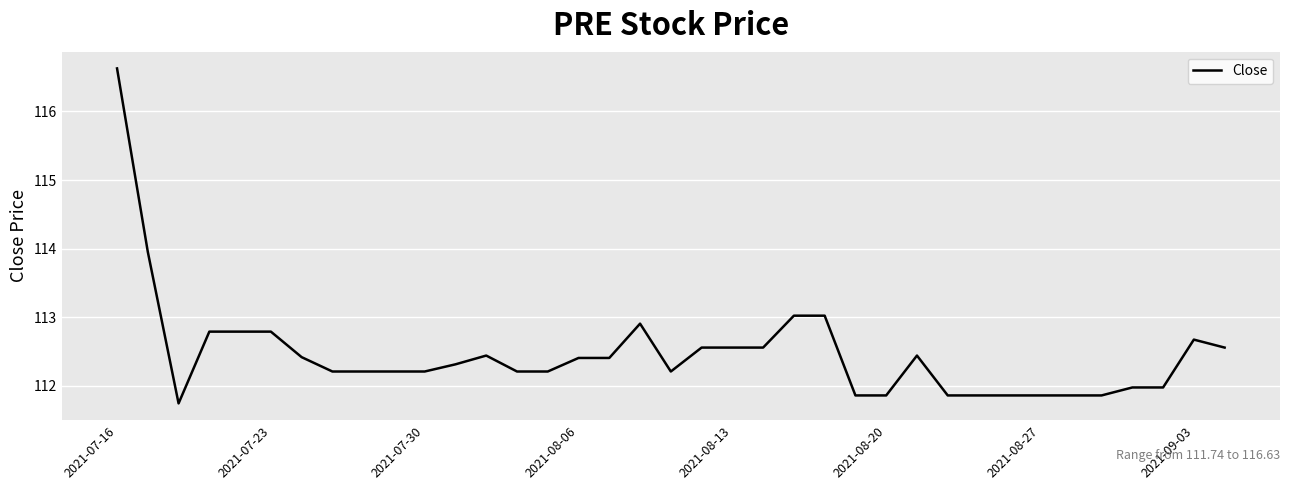

True or false: the data has more than 2 interior local peaks.

True